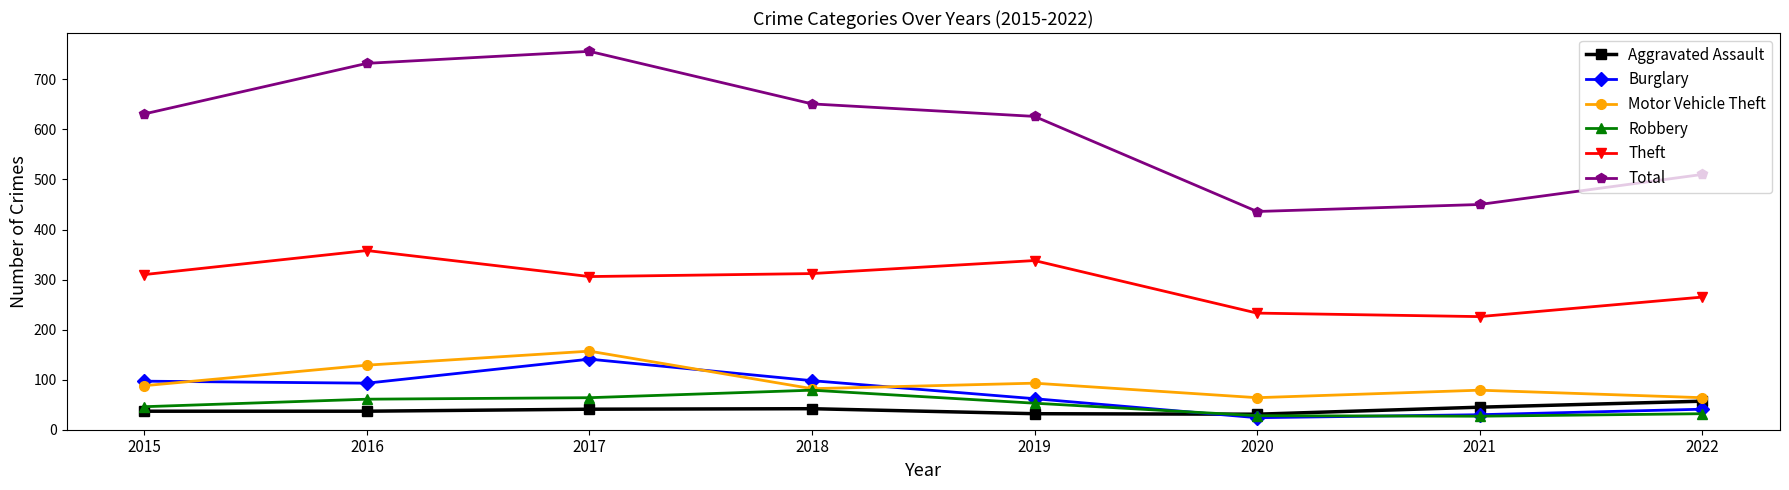

True or false: Burglary has more than 0 points higher than both neighbors.

True